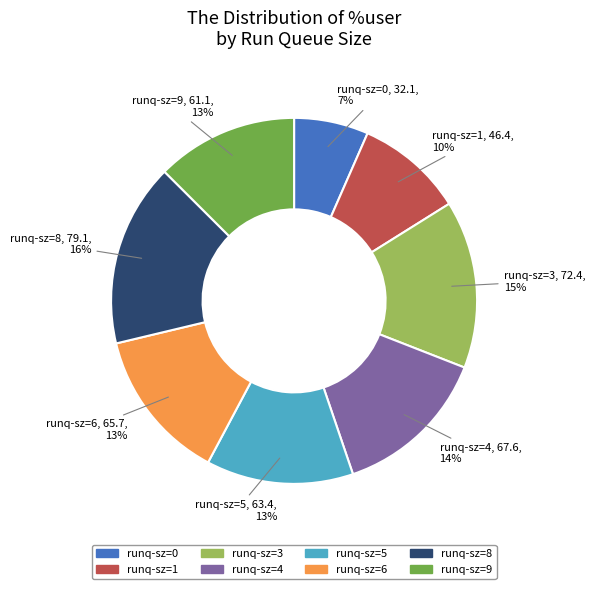

To the nearest percent, what is the average slice percentage?

12%